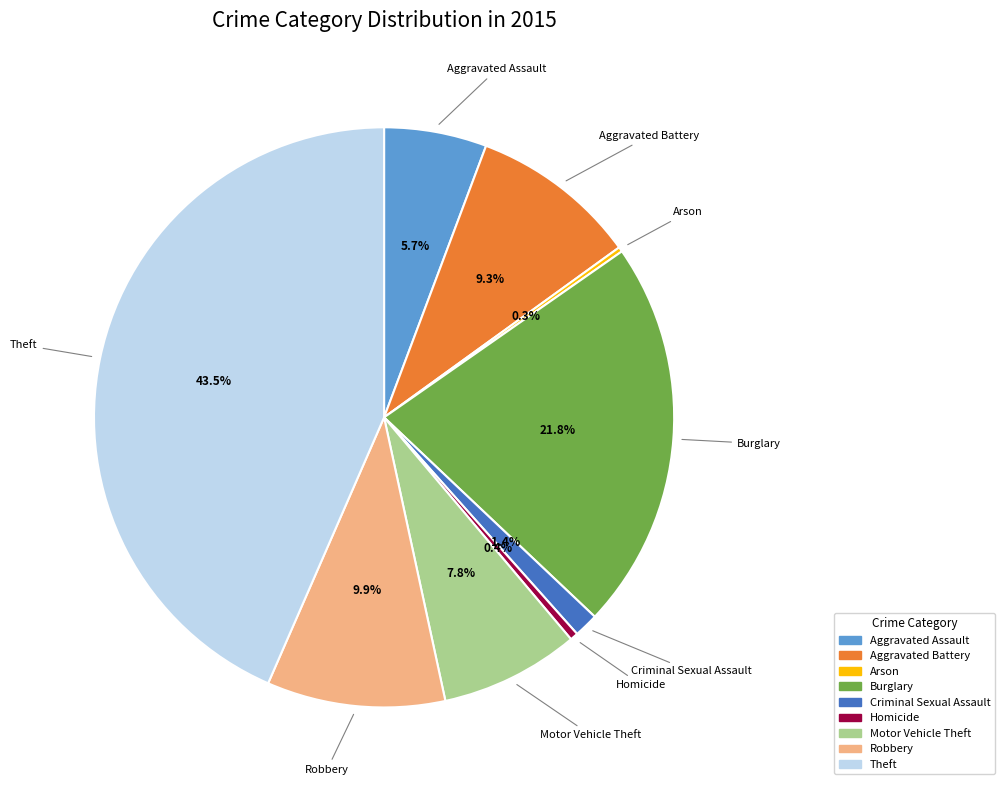

Do Aggravated Battery and Criminal Sexual Assault together represent more than half of the pie?

No